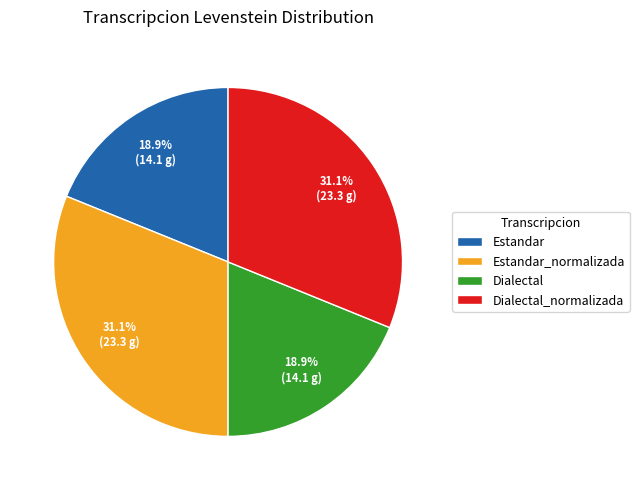

The Estandar_normalizada slice represents 40% of the pie. True or false?

False